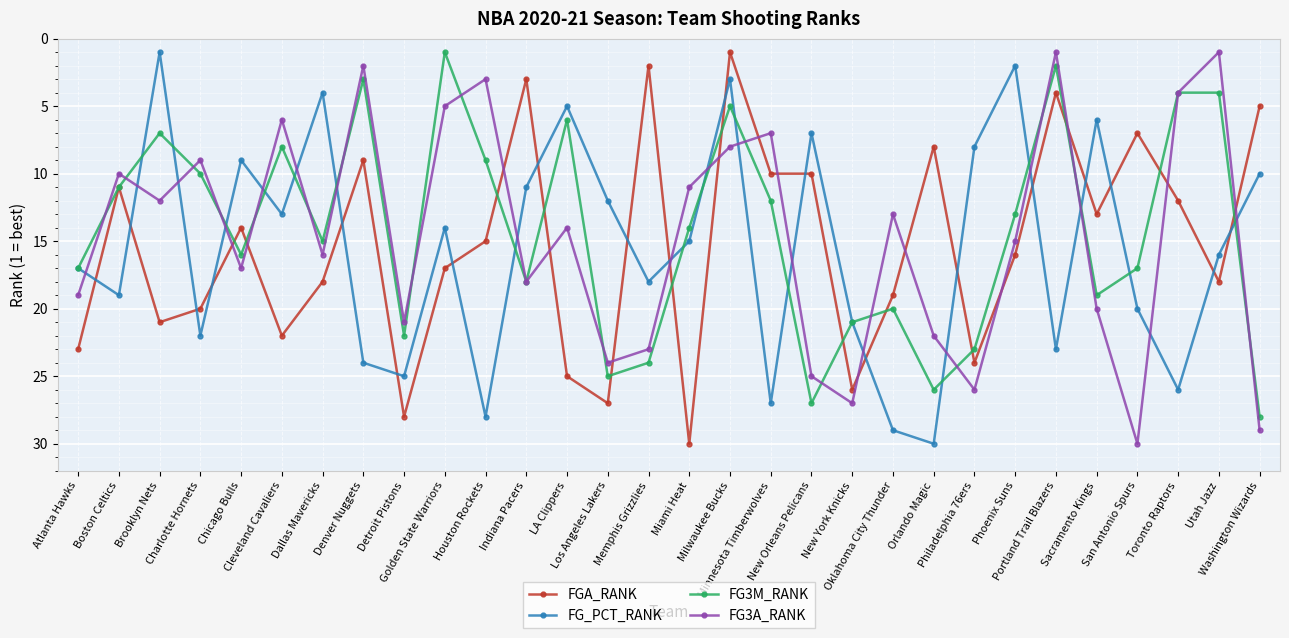

After their last crossing, which series has the higher values: FG3M_RANK or FG3A_RANK?

FG3A_RANK